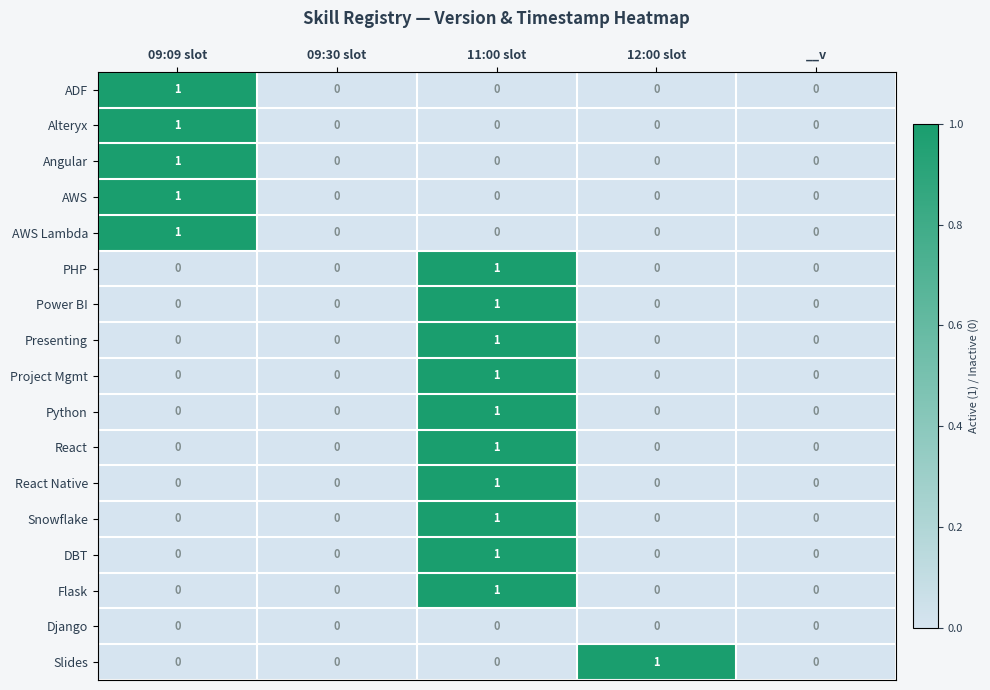

Which category has the highest value in the ADF series?

09:09 slot